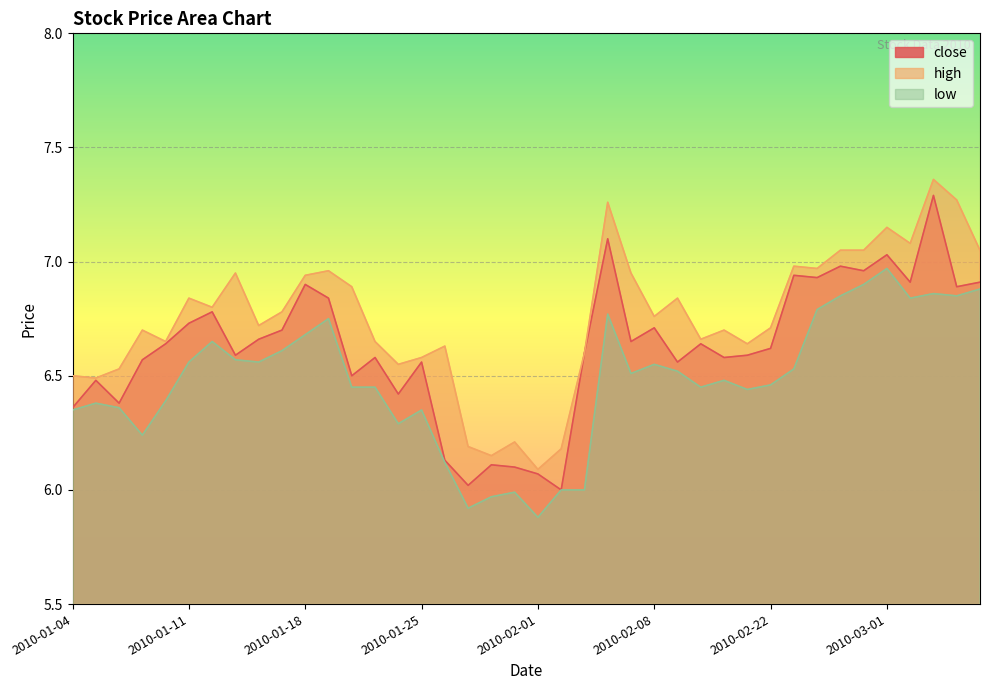

What position from the left is 2010-01-14?

9